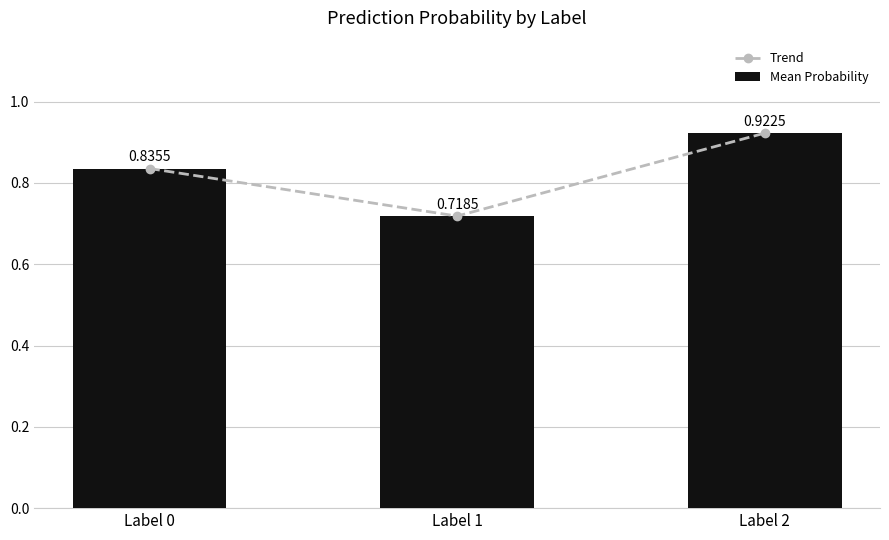

Which series has the largest range (max minus min)?

Trend